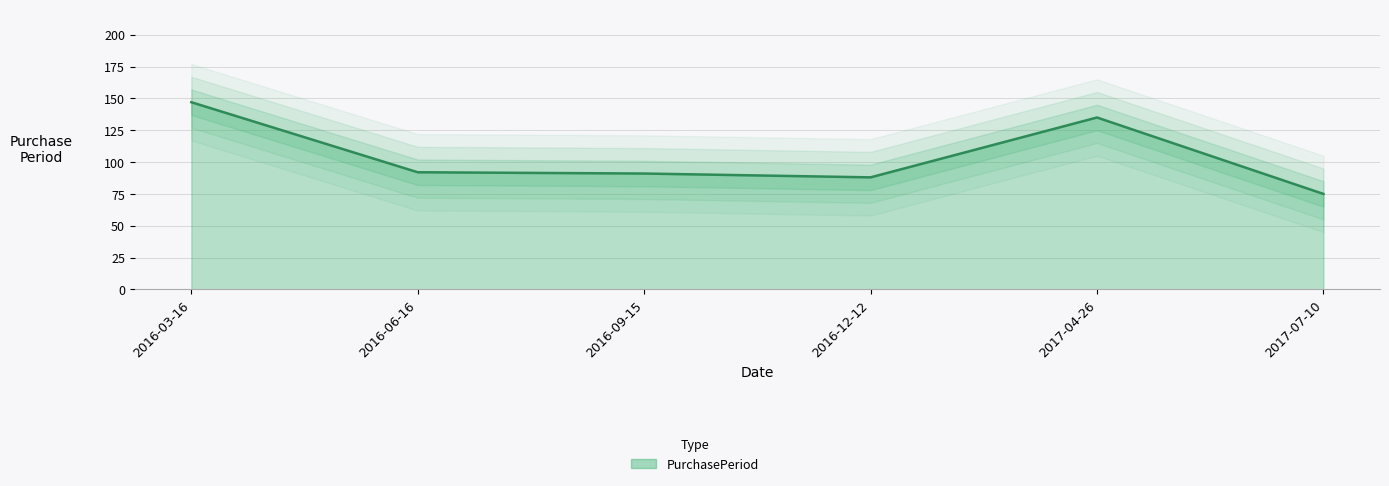

Between 2016-09-15 and 2016-06-16, which is larger?

2016-06-16